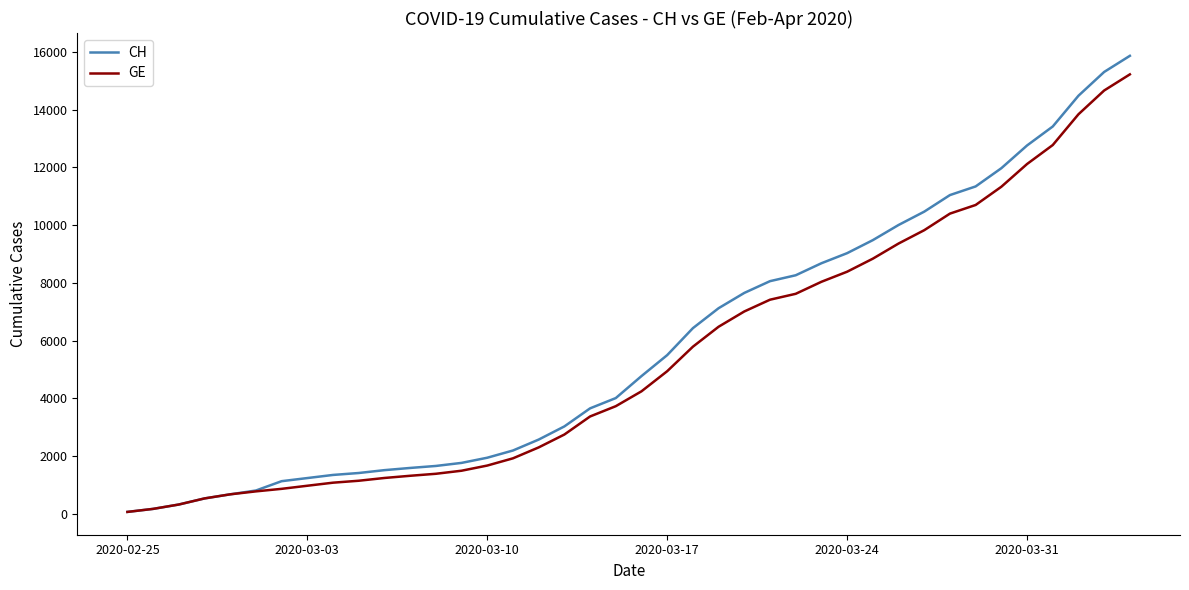

What is the maximum value for CH?

15861